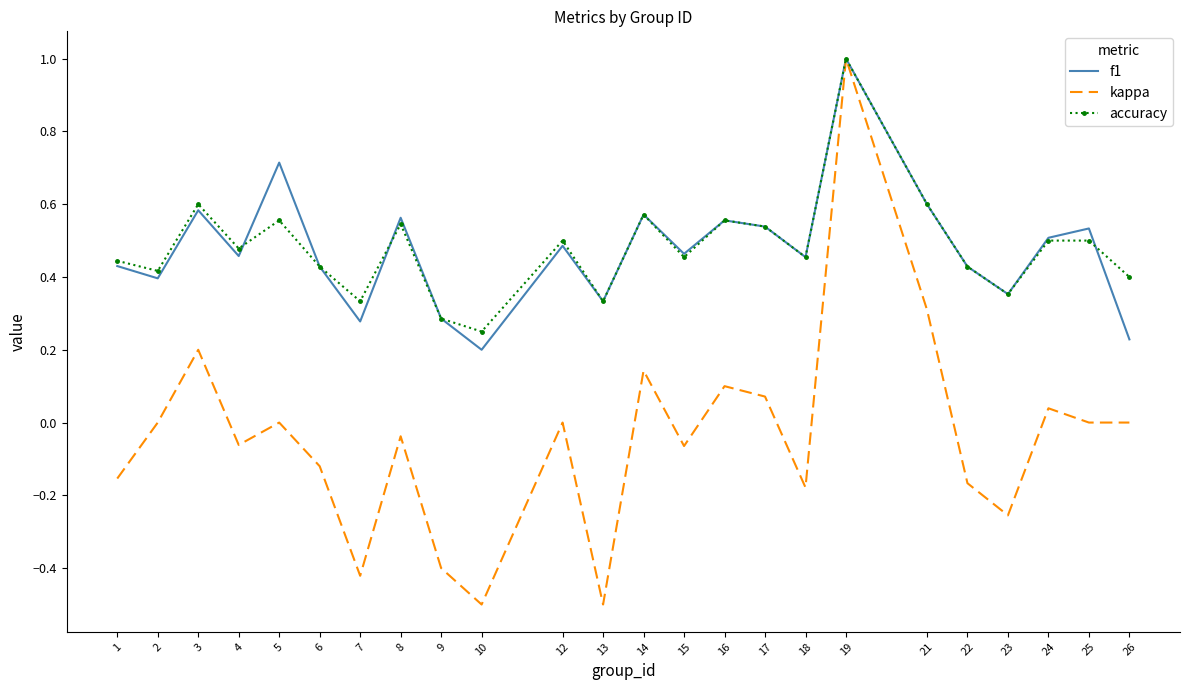

In kappa, how many points are higher than both neighbors (excluding endpoints)?

8